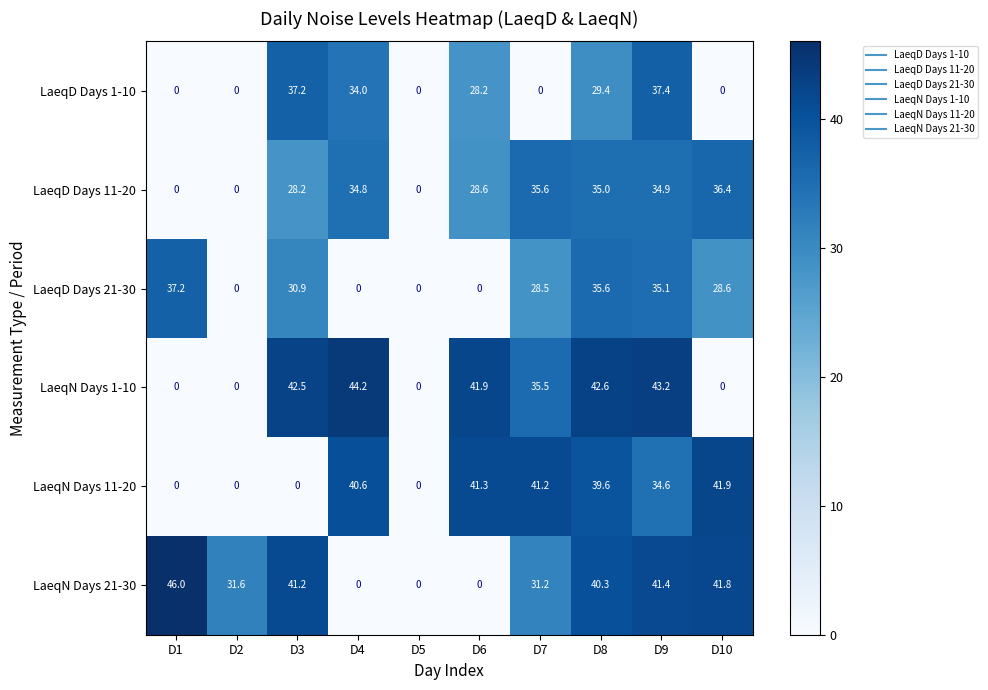

Which series has the largest total across all categories?

LaeqN Days 21-30